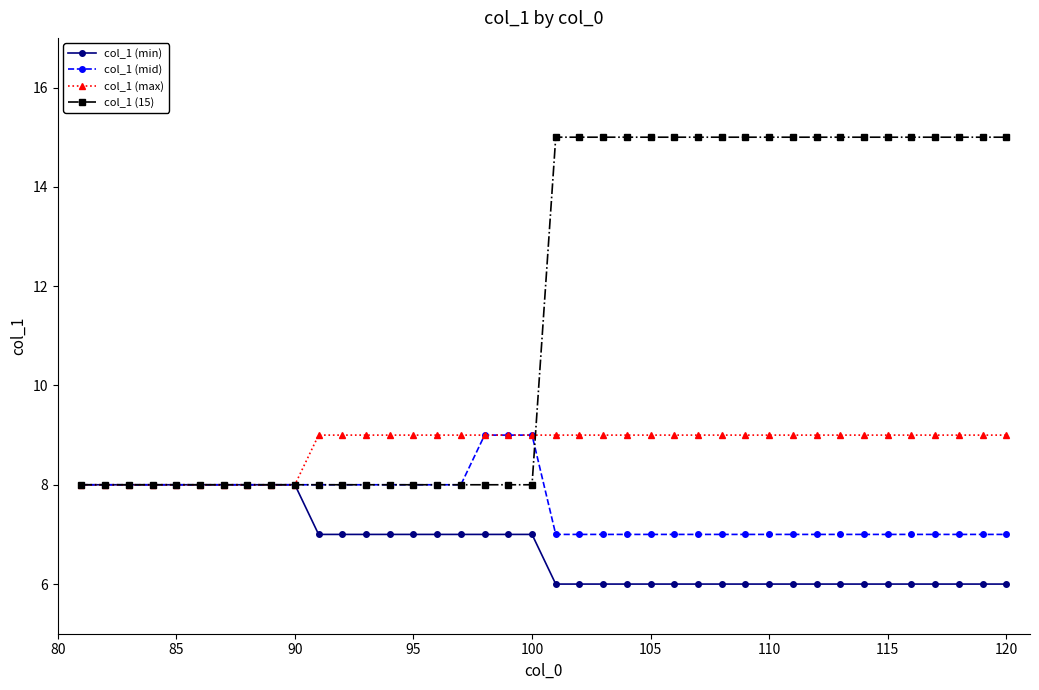

What is the minimum value for col_1 (max)?

8